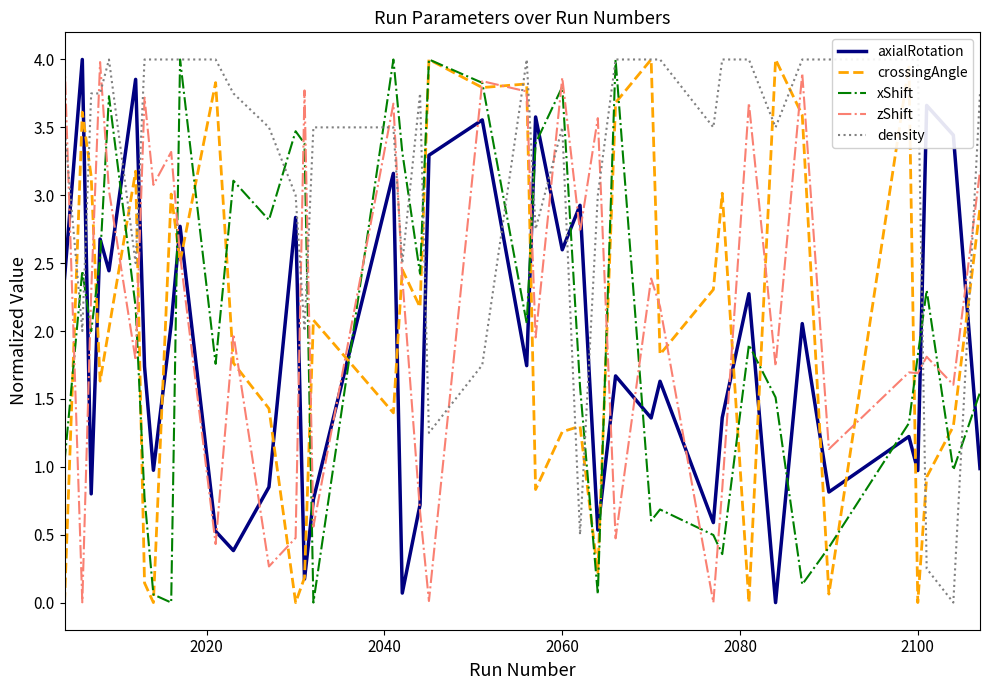

Which series has the widest spread of values?

axialRotation